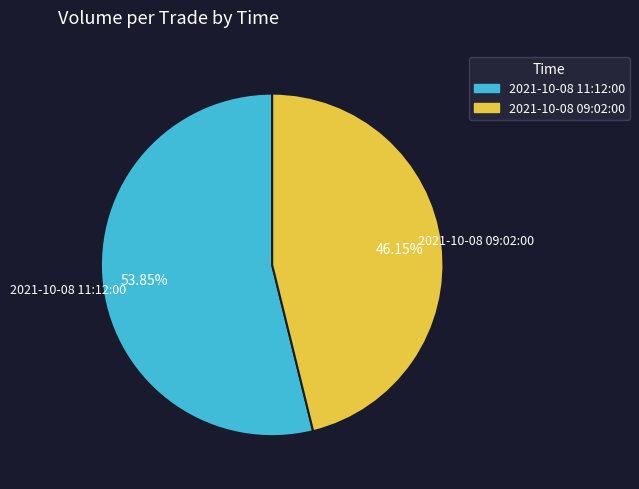

Does 2021-10-08 11:12:00 represent more than half of the total?

Yes